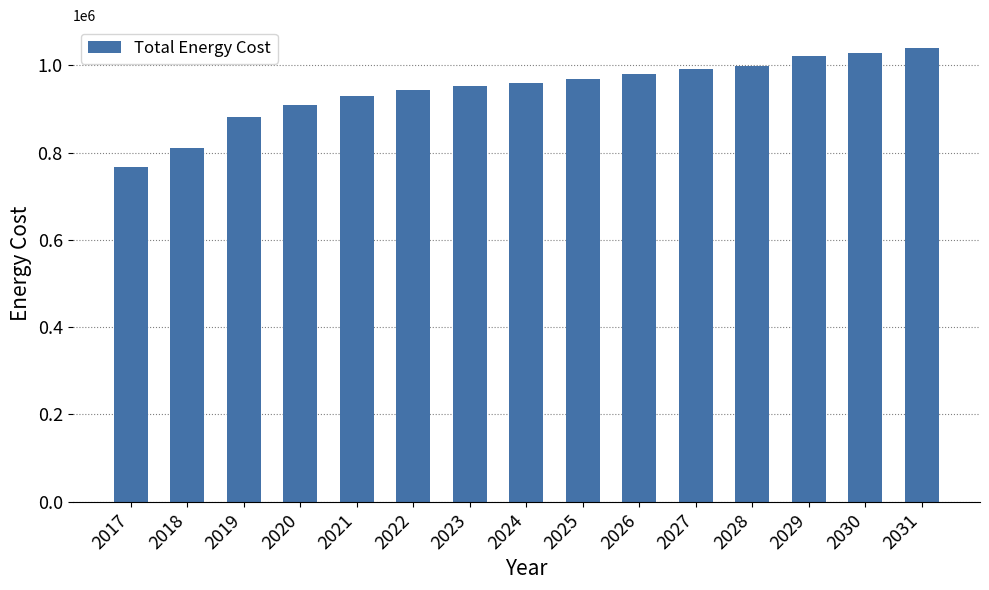

The value at 2019 is 881759.0. True or false?

True